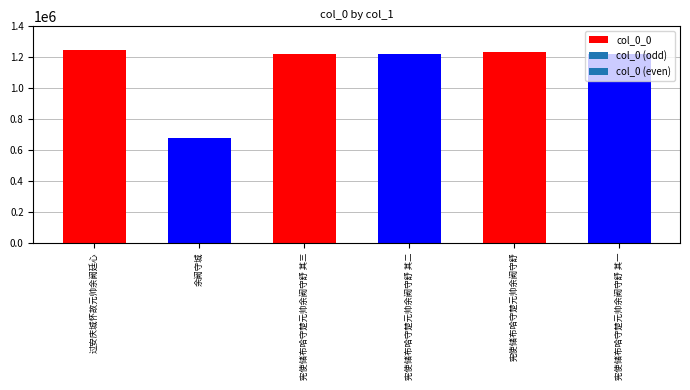

Reading left to right, what are all the values shown in this chart?

过安庆城怀故元帅余阙廷心=1247677	余阙守城=680805	宪使储布哈守楚元帅余阙守舒 其三=1220647	宪使储布哈守楚元帅余阙守舒 其二=1220646	宪使储布哈守楚元帅余阙守舒=1235748	宪使储布哈守楚元帅余阙守舒 其一=1220645